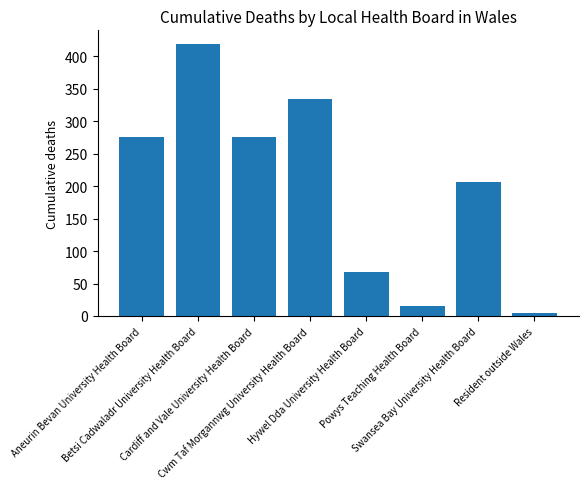

The value at Cardiff and Vale University Health Board is 275. True or false?

True